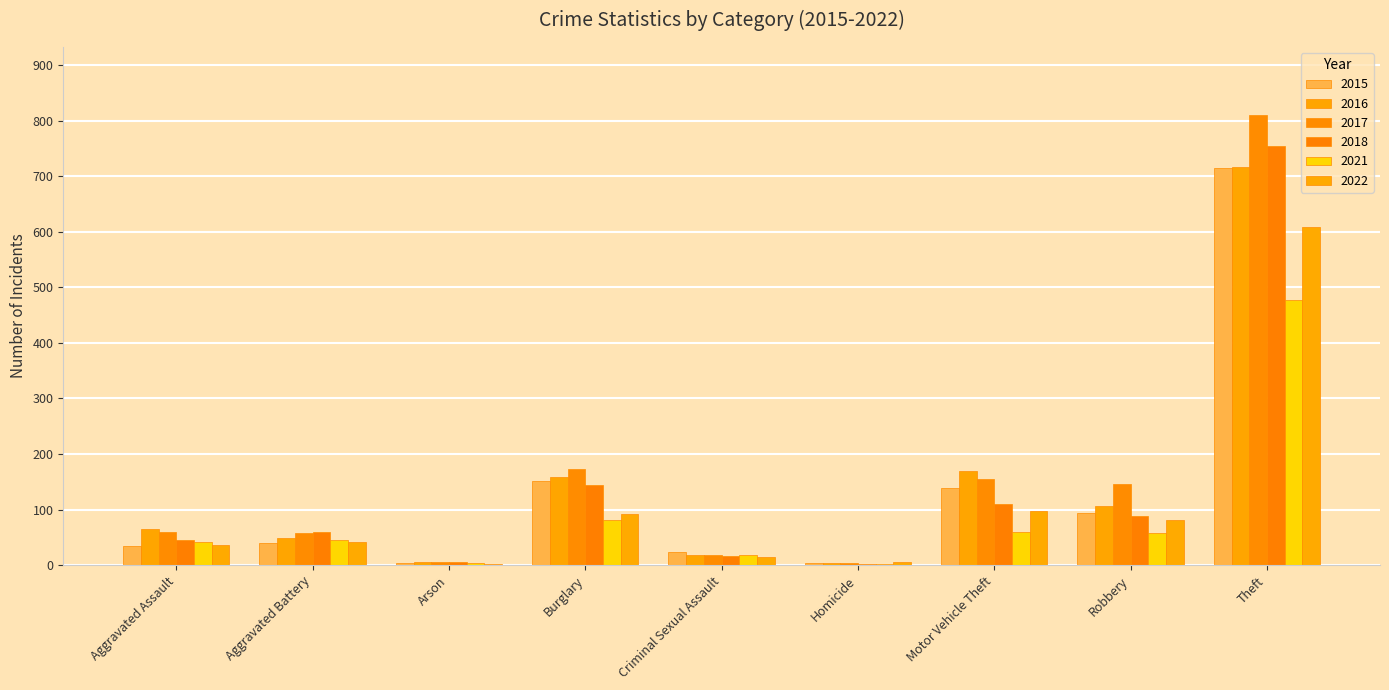

Between Burglary and Homicide, which series saw the biggest shift?

2017